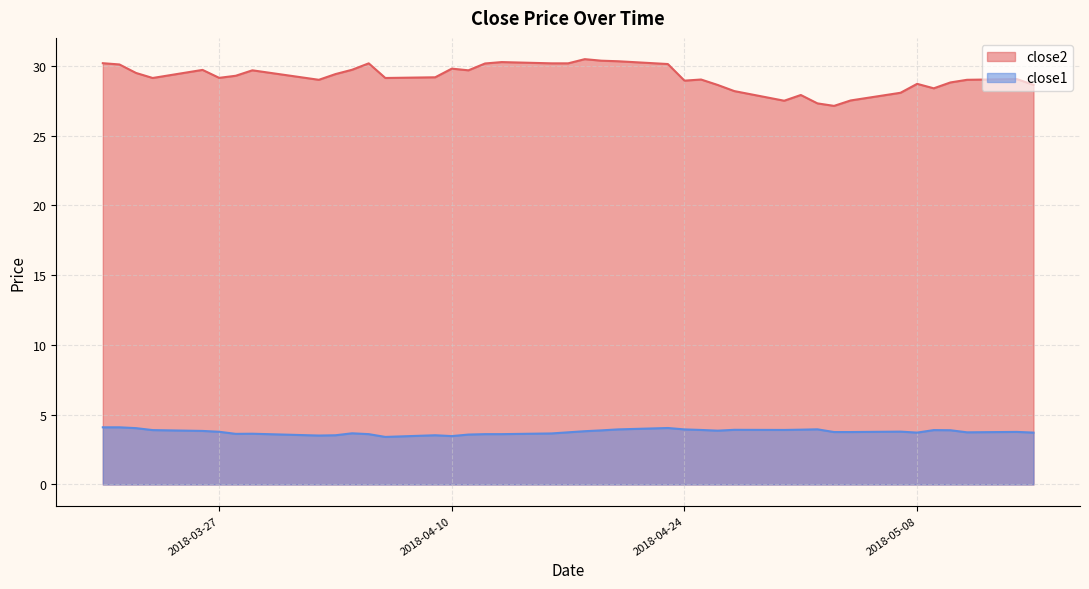

List the series in order of their overall mean, lowest first.

close1, close2